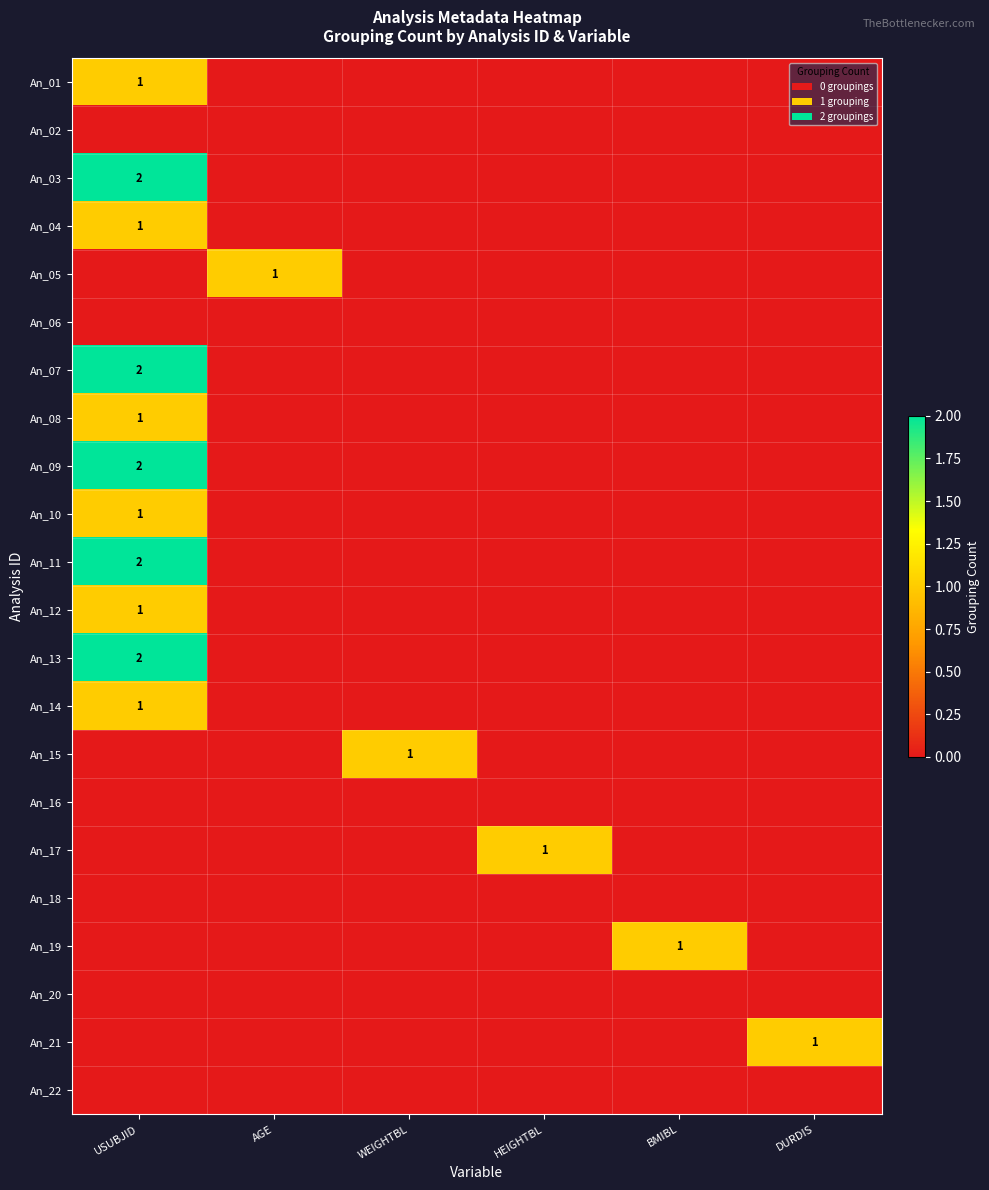

The value of An_05 at AGE is 0. True or false?

False